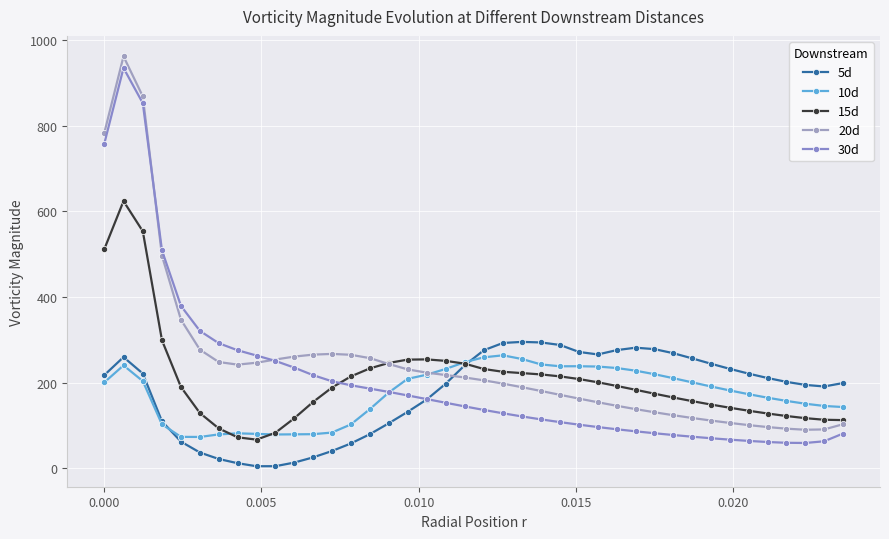

Is this an area chart (filled region under the line)?

No